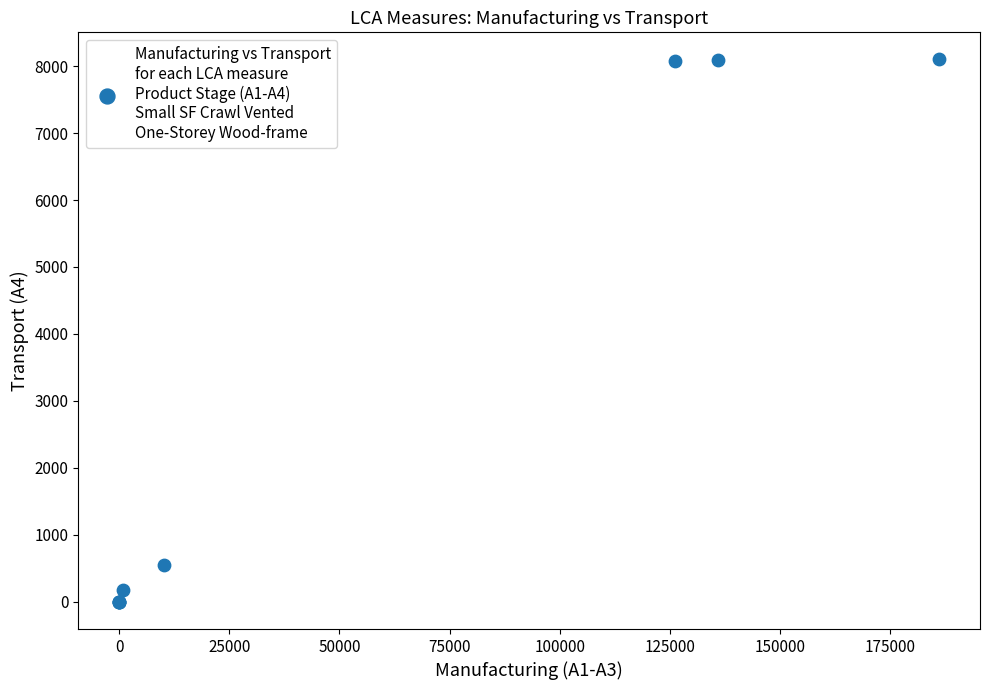

What Y value in the scatter plot is closest to 4049?

557.9